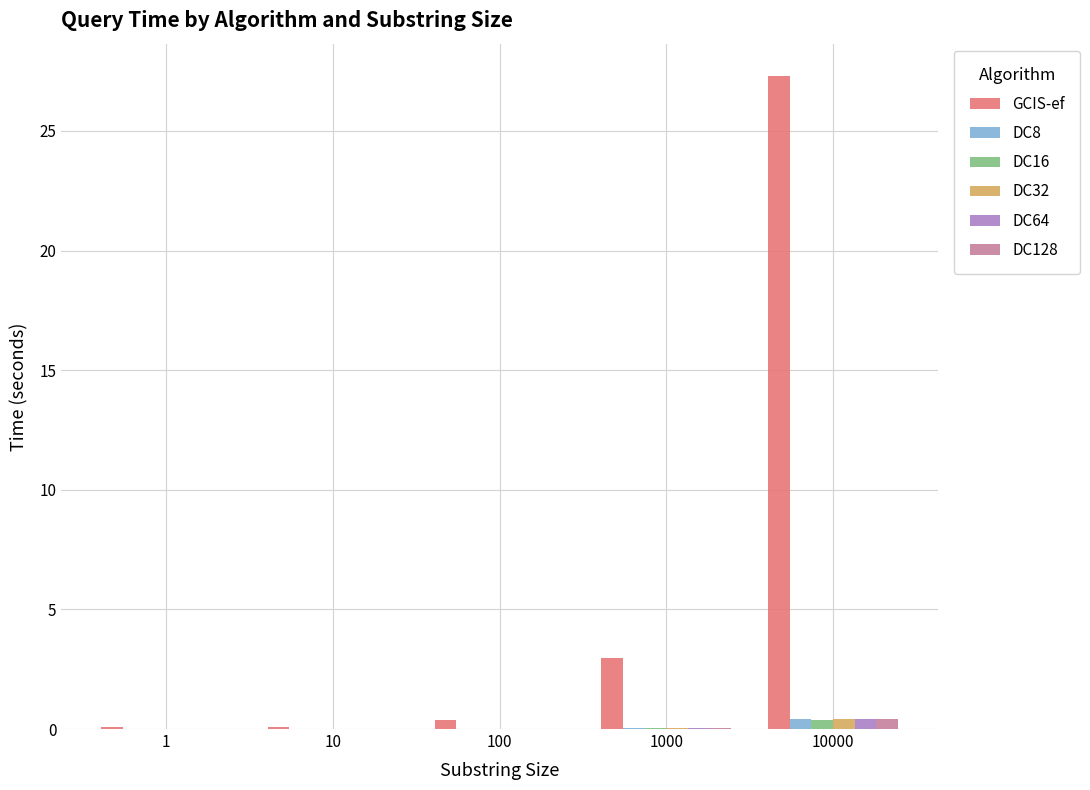

True or false: DC8 has a value of 0.0 at 100.

True